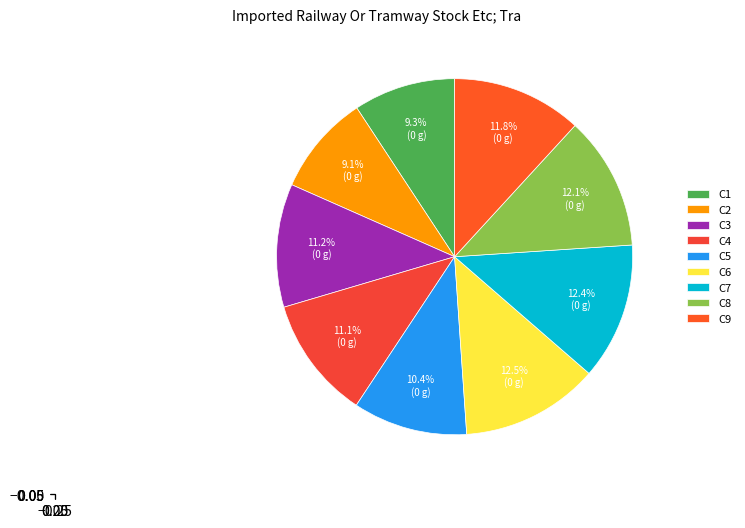

Combined, do C2 and C4 account for over 50%?

No